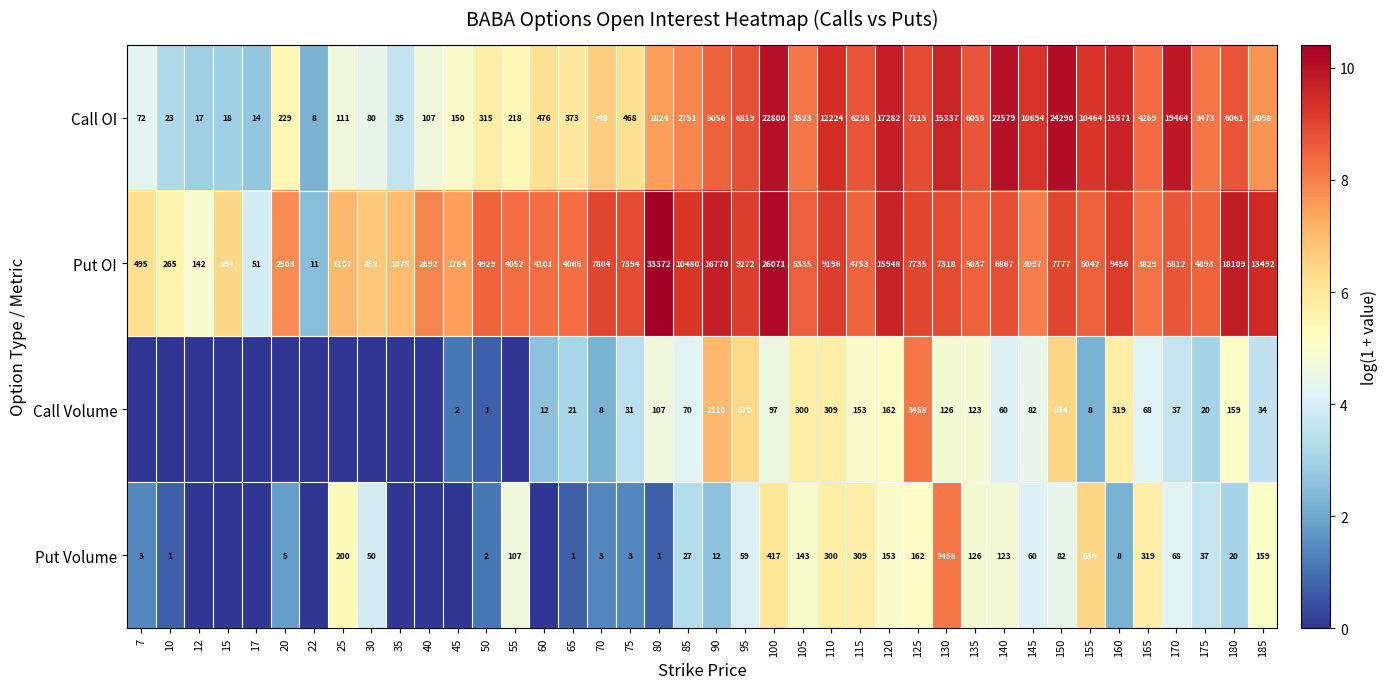

Rank the categories by Call OI value from lowest to highest.

22, 17, 12, 15, 10, 35, 7, 30, 40, 25, 45, 55, 20, 50, 65, 75, 60, 70, 80, 185, 85, 175, 105, 165, 90, 135, 180, 115, 95, 125, 155, 145, 110, 130, 160, 120, 170, 140, 100, 150